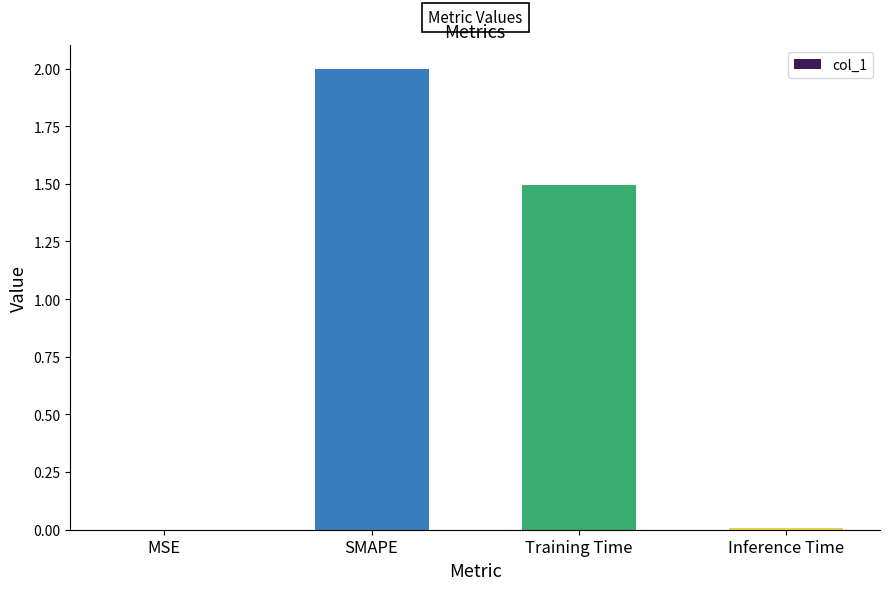

Where is the data nearest to the value 1?

Training Time